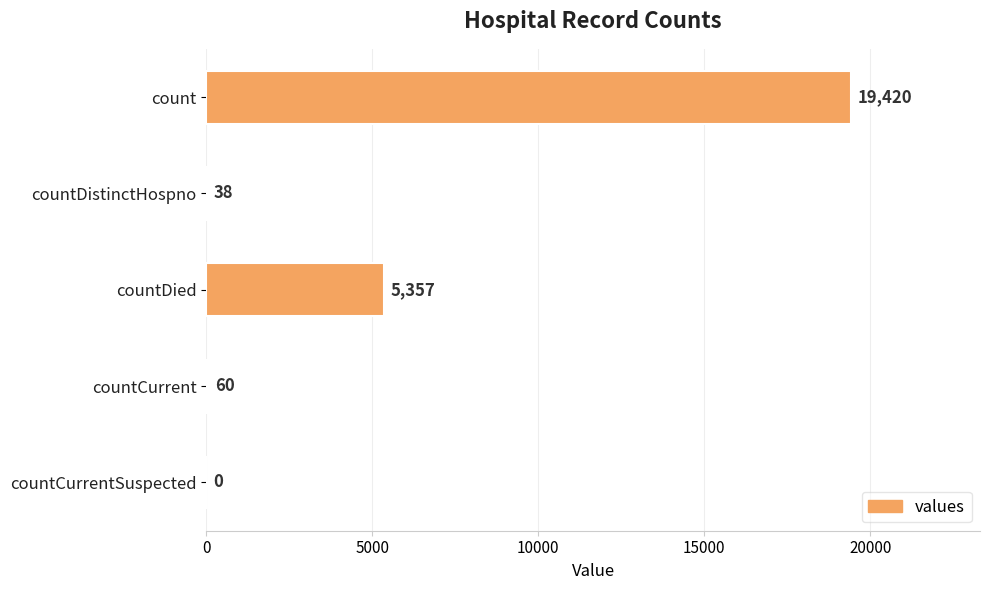

Which has a higher value, count or countDistinctHospno?

count